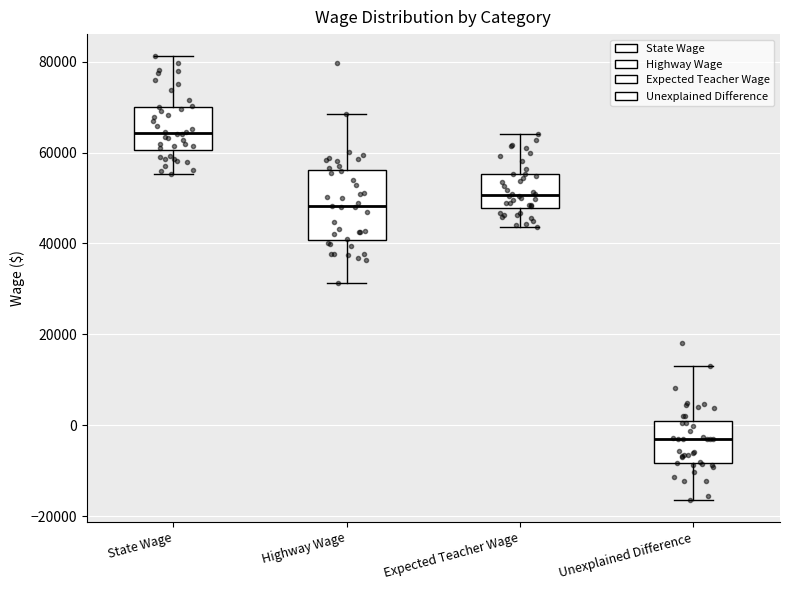

Which box is the tallest, from its lower edge to its upper edge?

Highway Wage